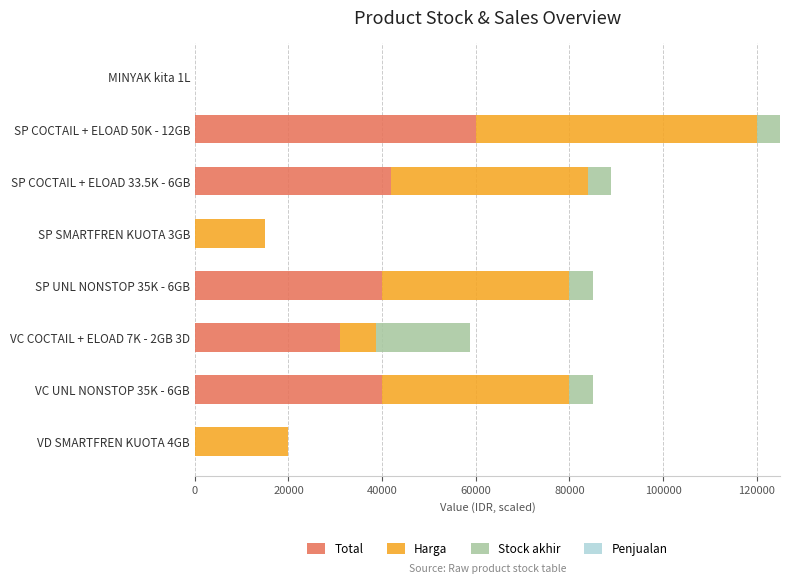

What is the highest value of the Total series?

60000